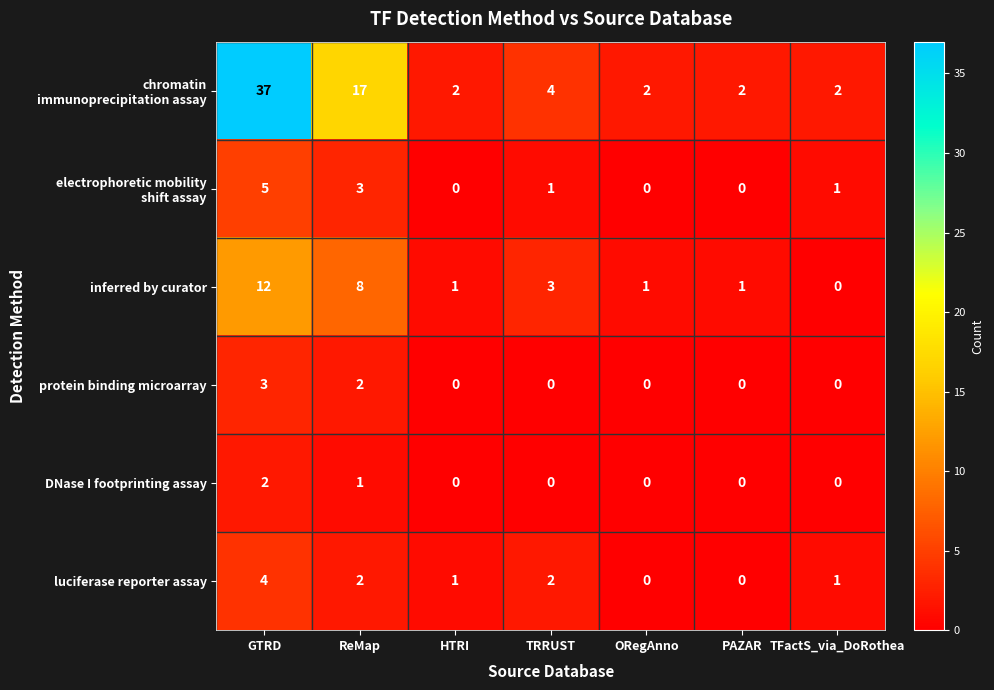

At how many categories does at least one series exceed 32?

1